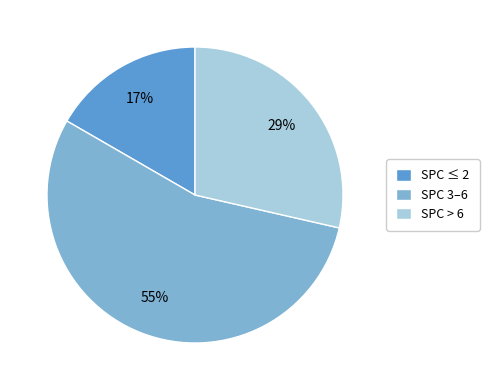

Is the sum of SPC 3–6 and SPC > 6 greater than half?

Yes